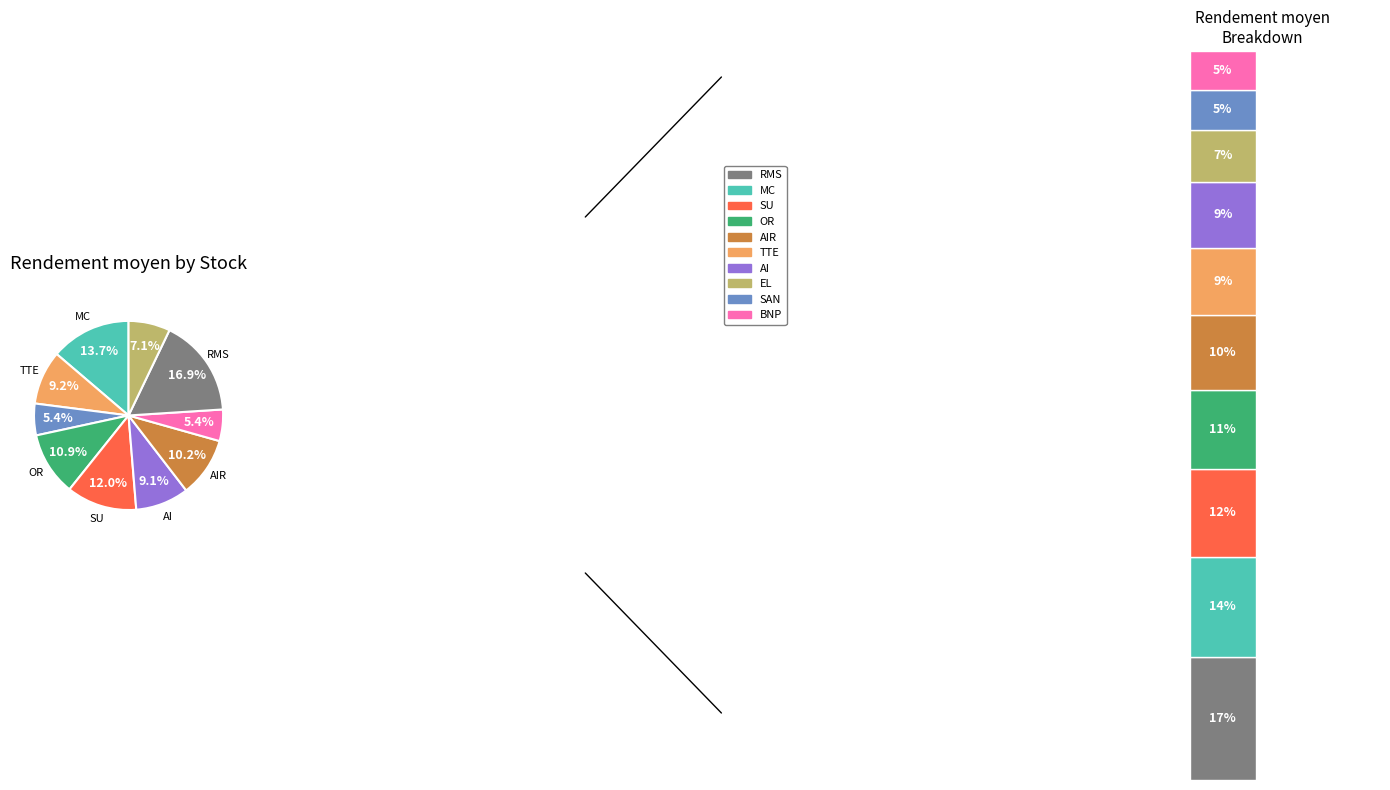

To the nearest percent, what is the combined percentage of AI and SU?

21%